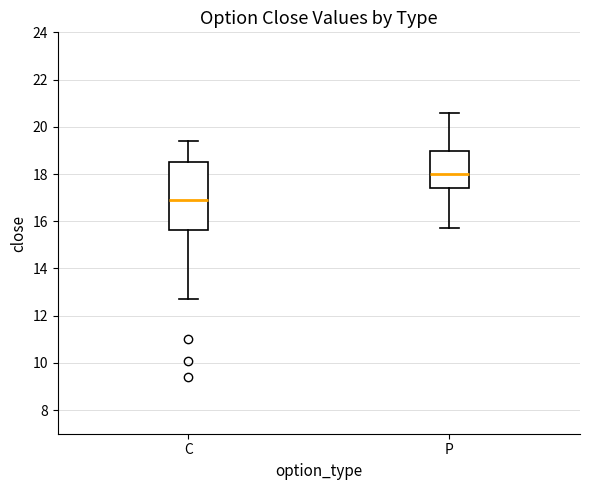

Which box is the tallest, from its lower edge to its upper edge?

C